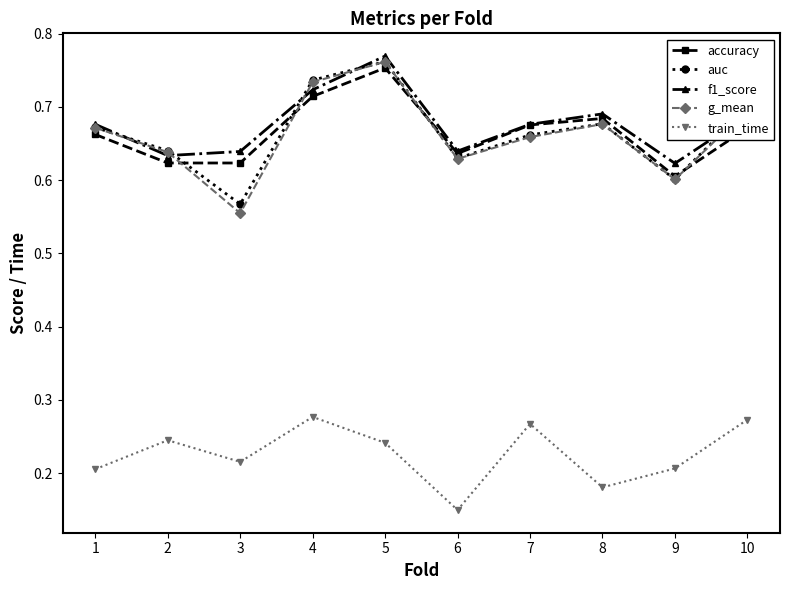

Where is auc nearest to the value 0?

3